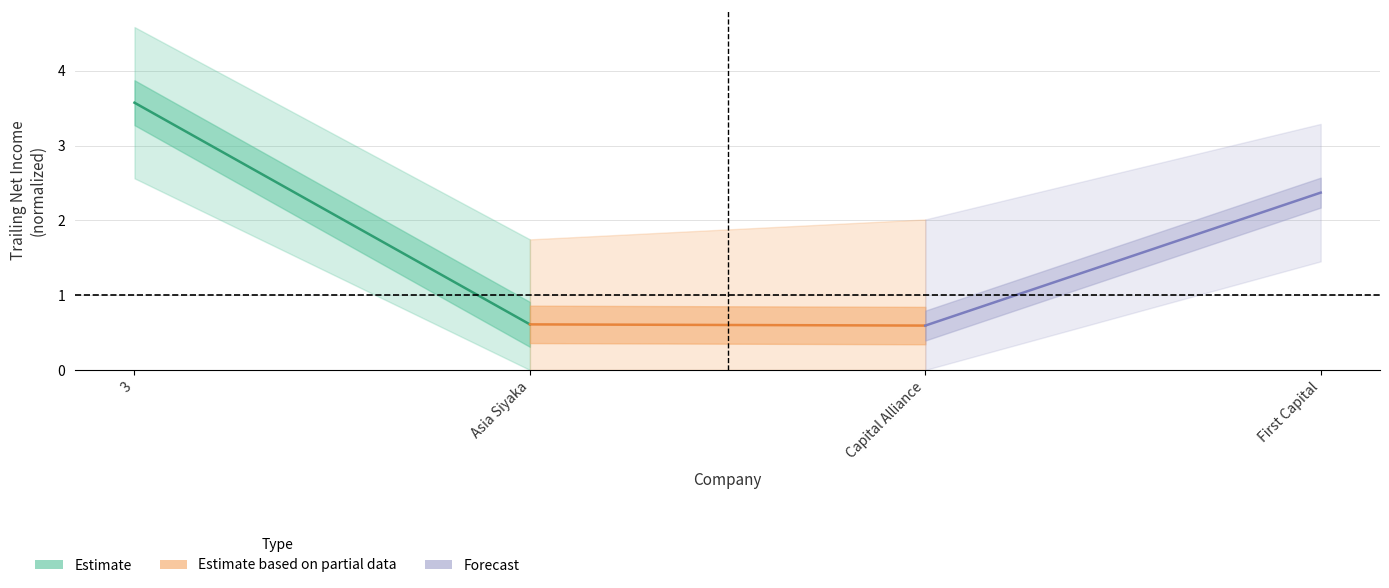

What is the average value of the Estimate based on partial data series?

0.6